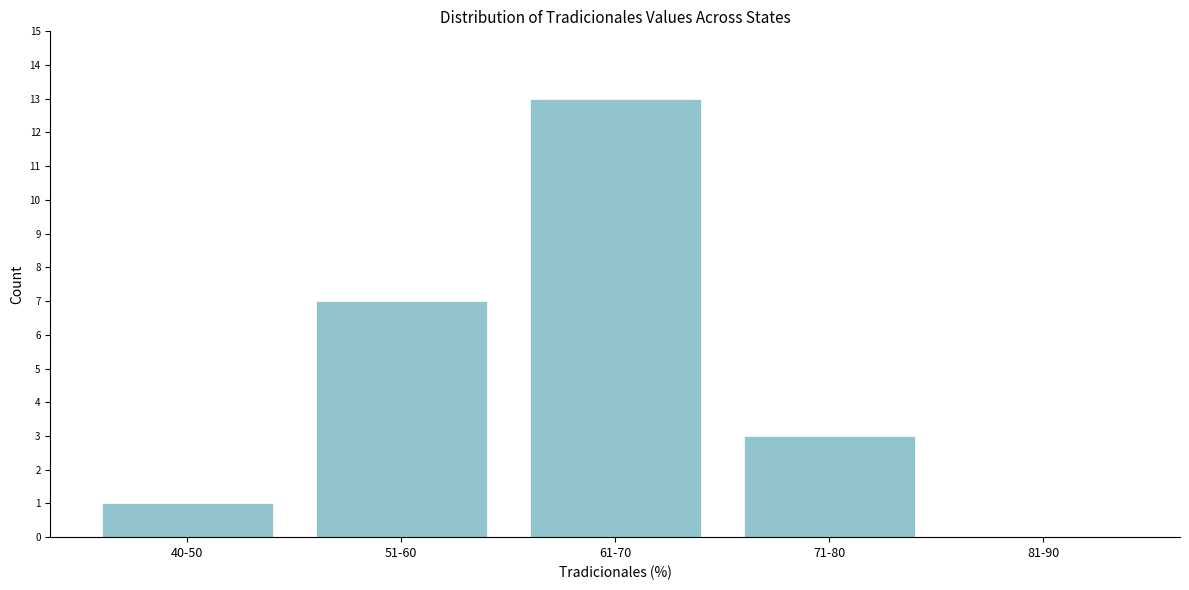

Reading left to right, transcribe all the data shown in this chart.

40-50=1	51-60=7	61-70=13	71-80=3	81-90=0